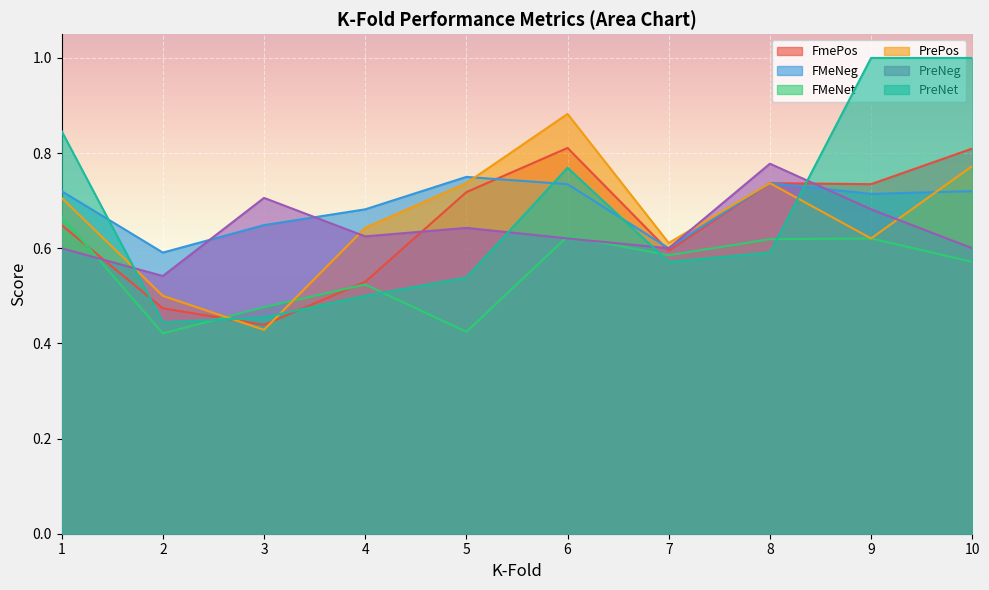

What is the maximum value shown in the chart?

1.0